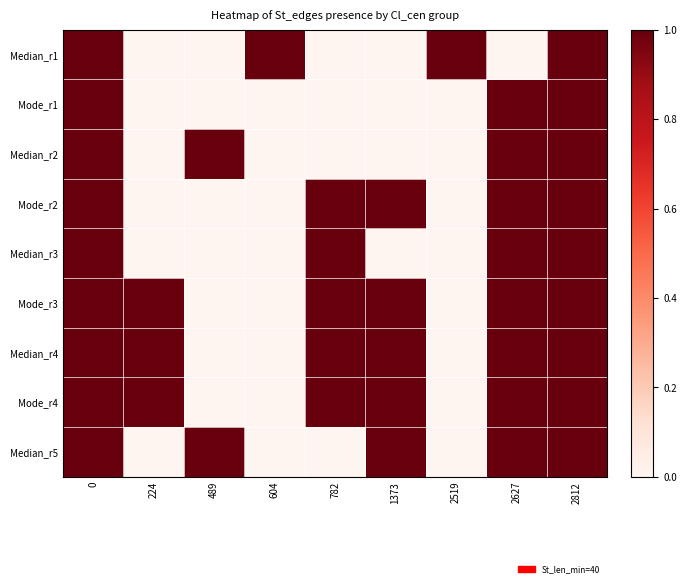

At which category does the chart reach its minimum across all series?

224